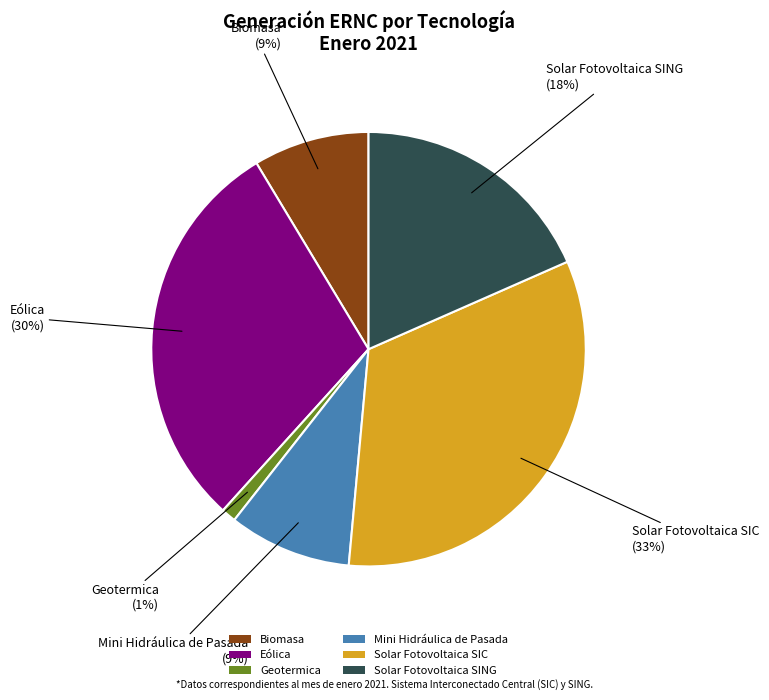

Which category has the smallest portion of the pie?

Geotermica